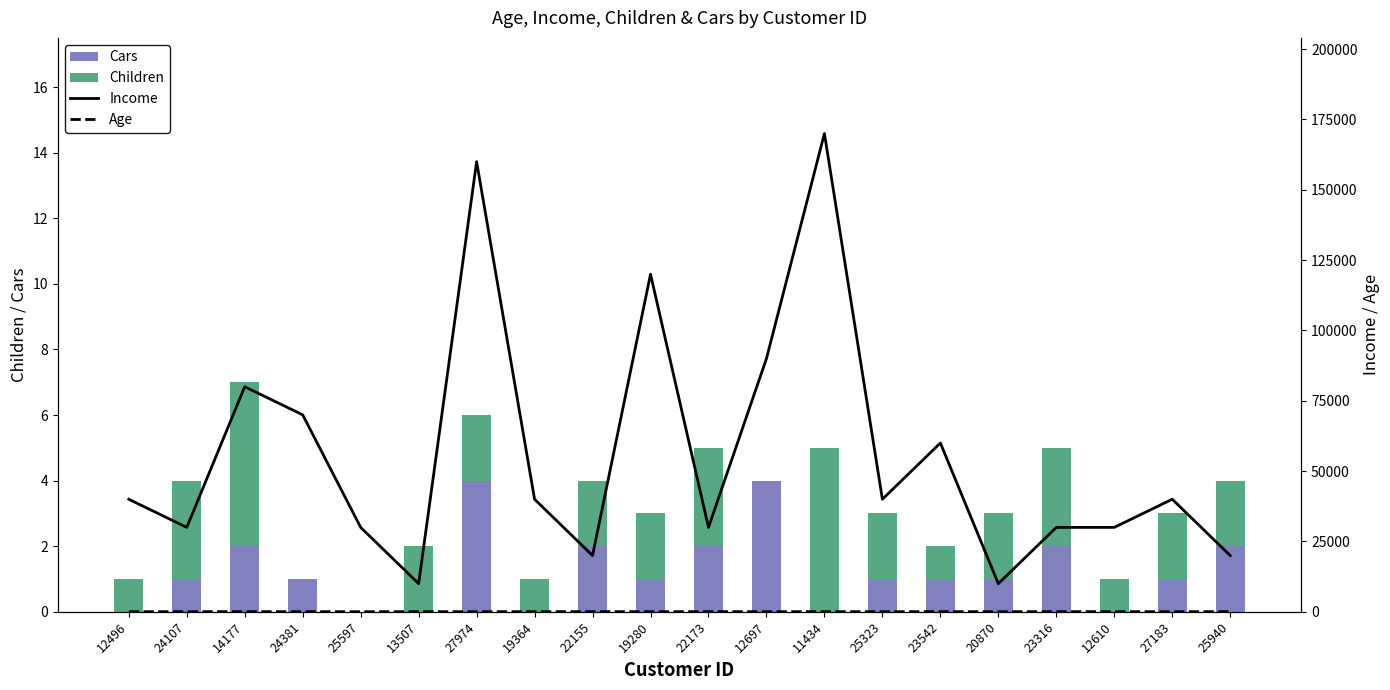

What is the difference between the Cars values at 23316 and 23542?

1